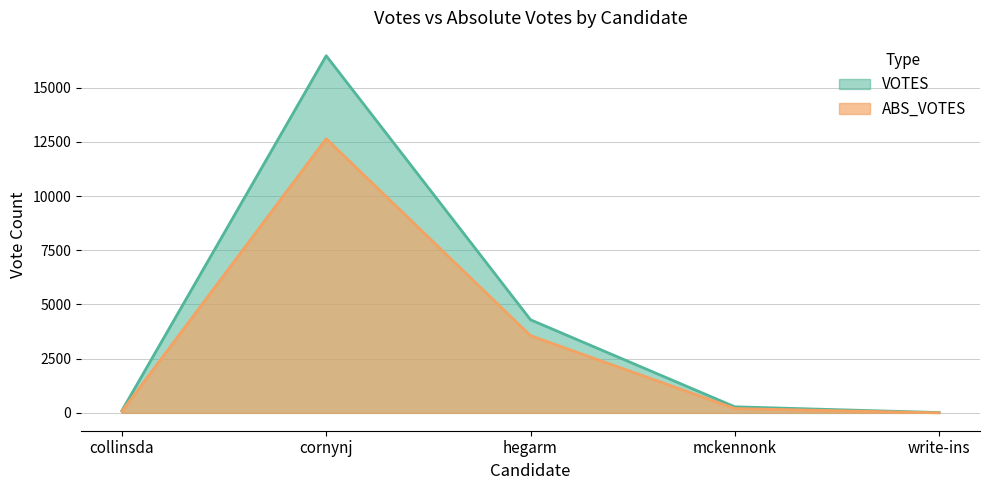

What is the value of the VOTES point at the 1st from the left?

101